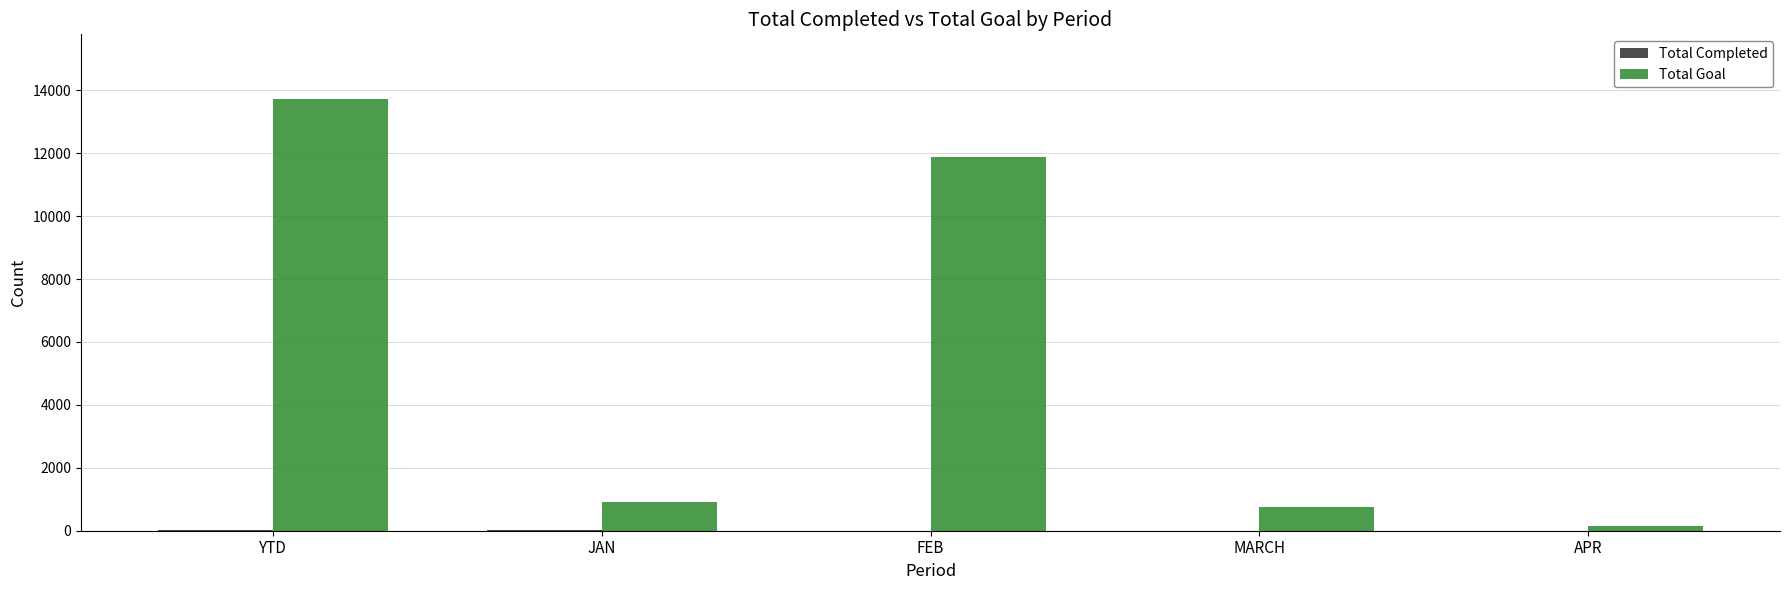

What is the sum of all Total Goal values?

27442